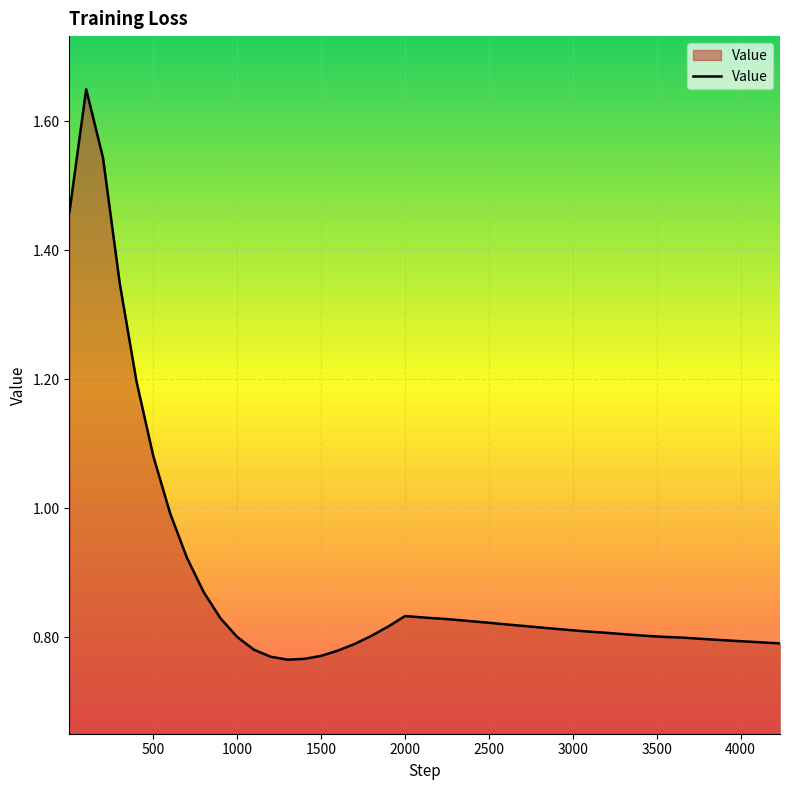

How many lines are shown in the chart?

1